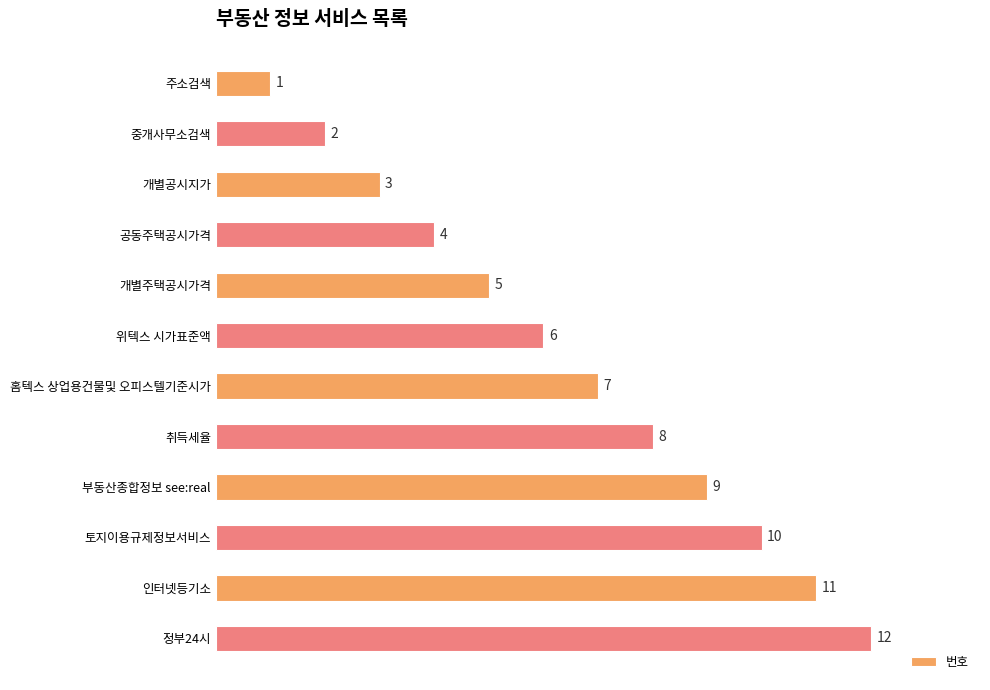

What is the difference between the maximum and minimum values?

11